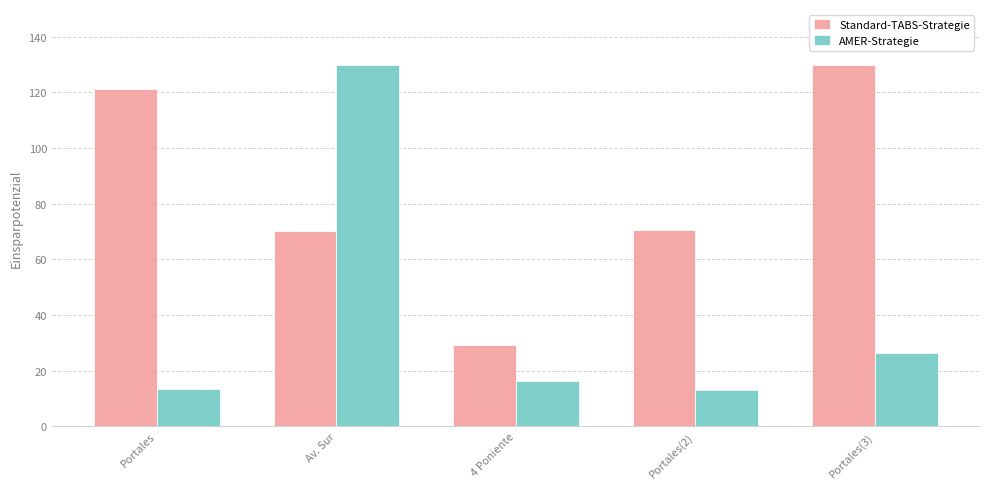

List the series in order of their overall mean, highest first.

Standard-TABS-Strategie, AMER-Strategie